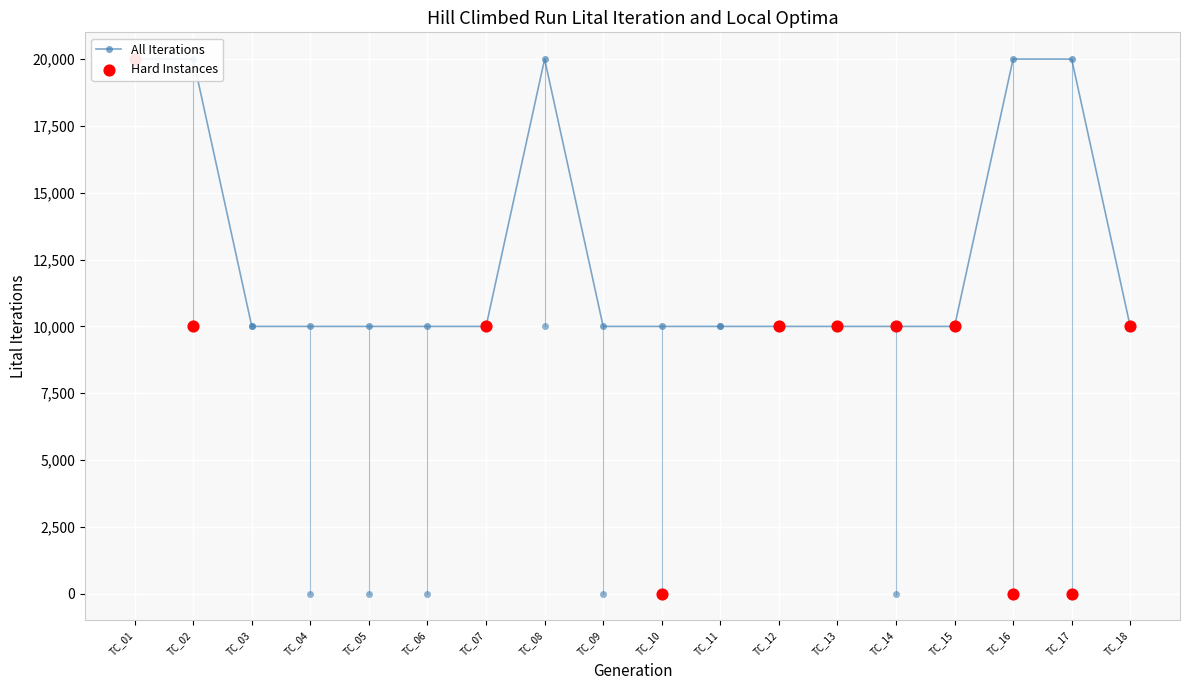

Which series has the largest total across all categories?

adults